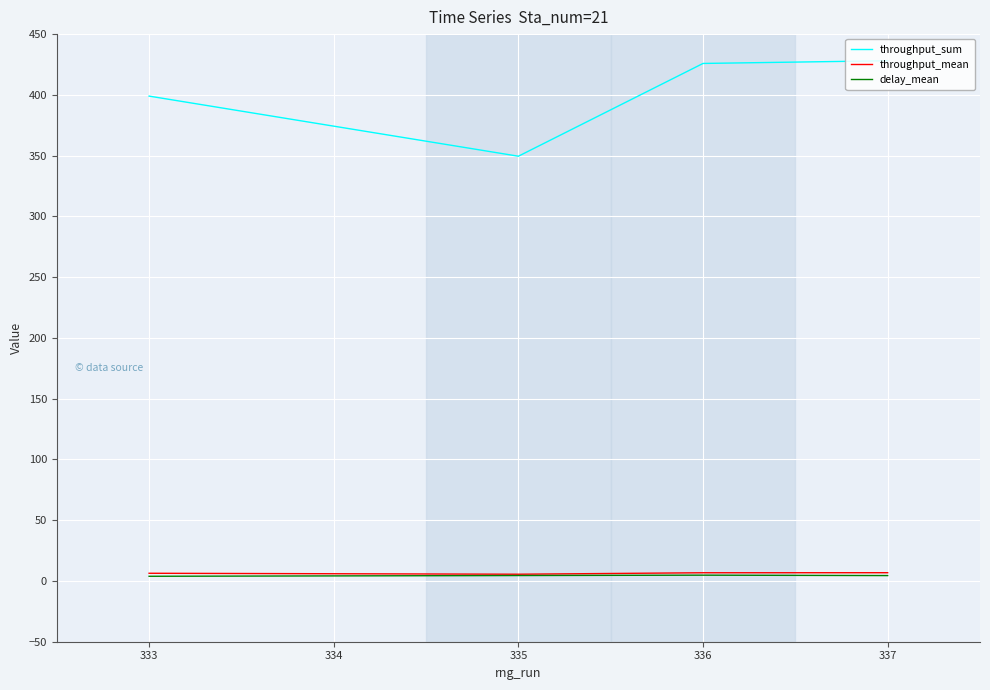

Is the value of throughput_sum at 335 greater than the value of delay_mean at 337?

Yes